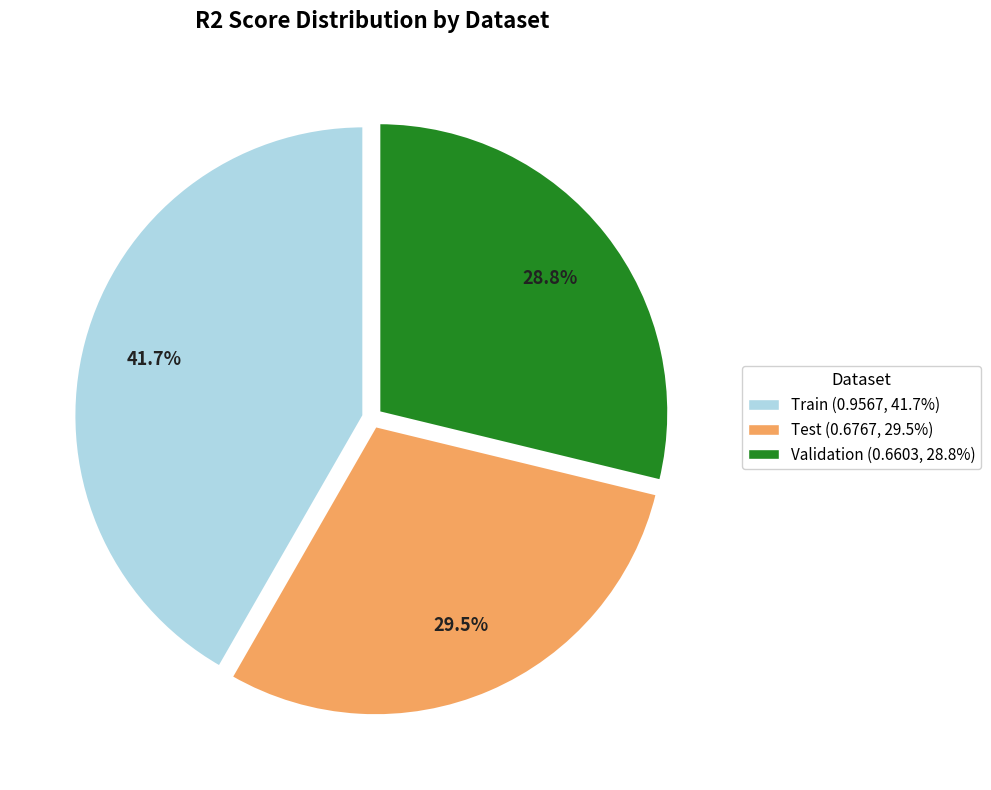

What percentage is NOT represented by Validation?

71.2%